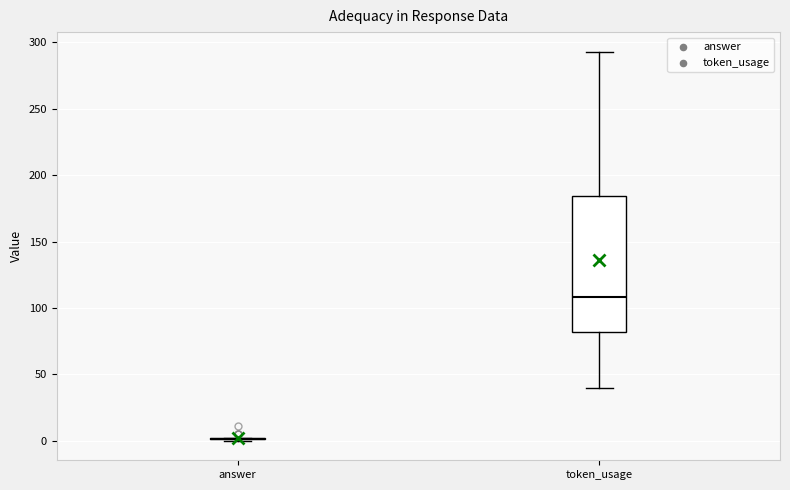

Where does the upper whisker of the box for token_usage end on the y-axis? The values are not printed on the chart, so give them approximately, as read against the axis.

295